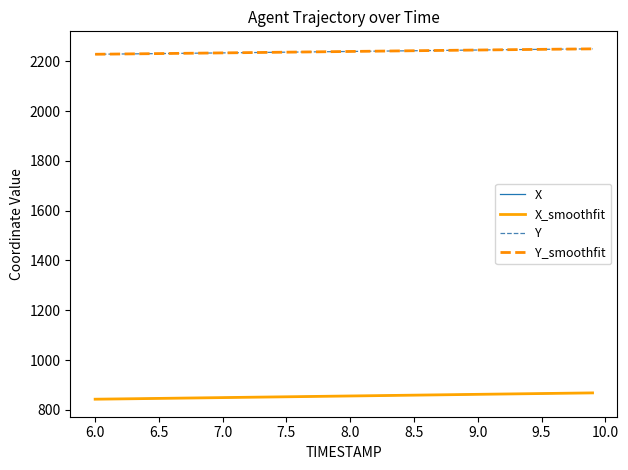

Does the chart display data point markers on the line(s)?

No